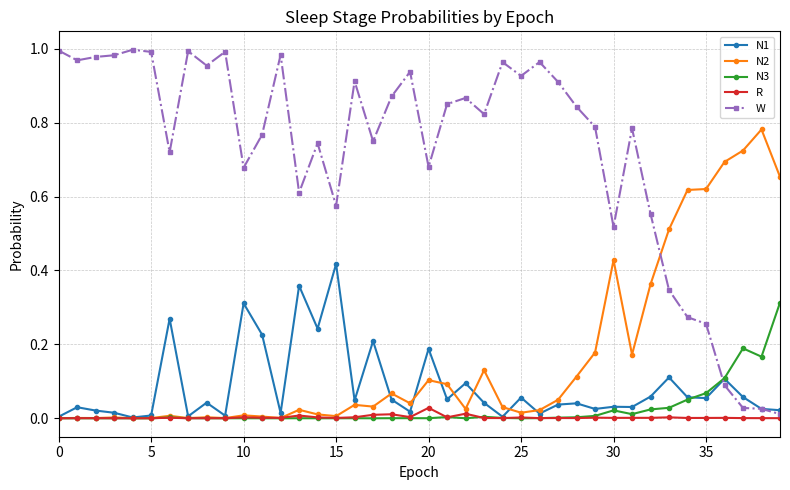

Which series has the largest total across all categories?

W